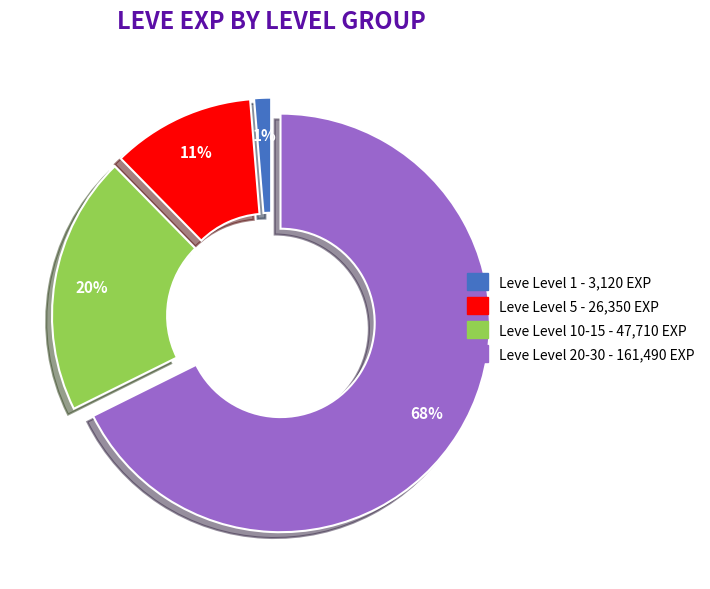

To the nearest percent, what is the average slice percentage?

25%